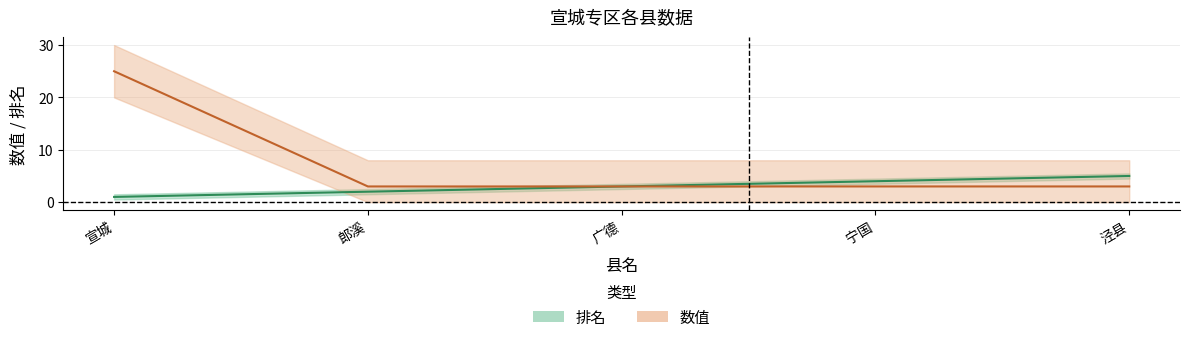

How many data points in 数值 are above 3?

1